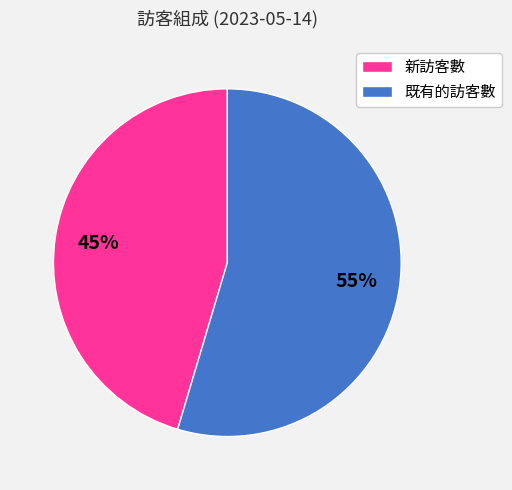

Is it true that 新訪客數 is 45% of the pie?

True